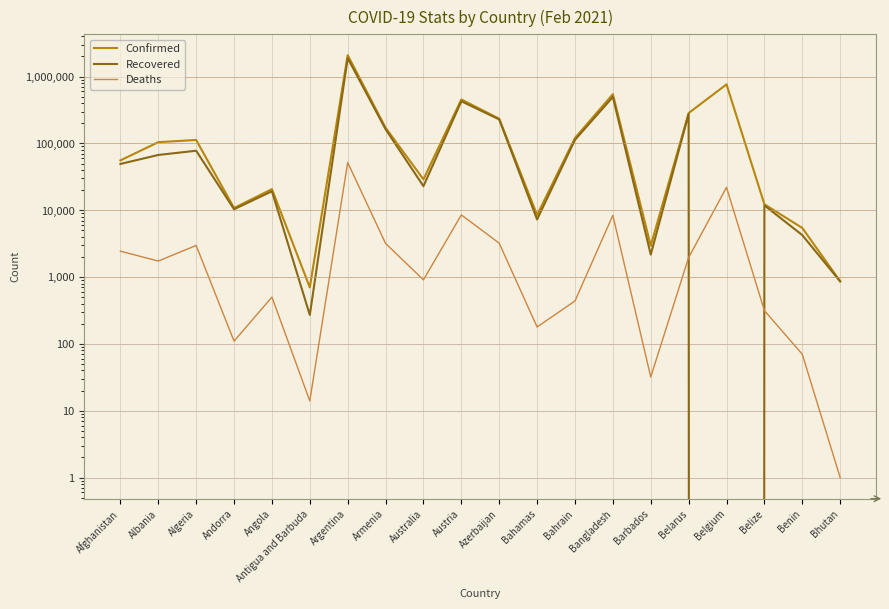

Between Albania and Bahamas, which series saw the biggest shift?

Confirmed